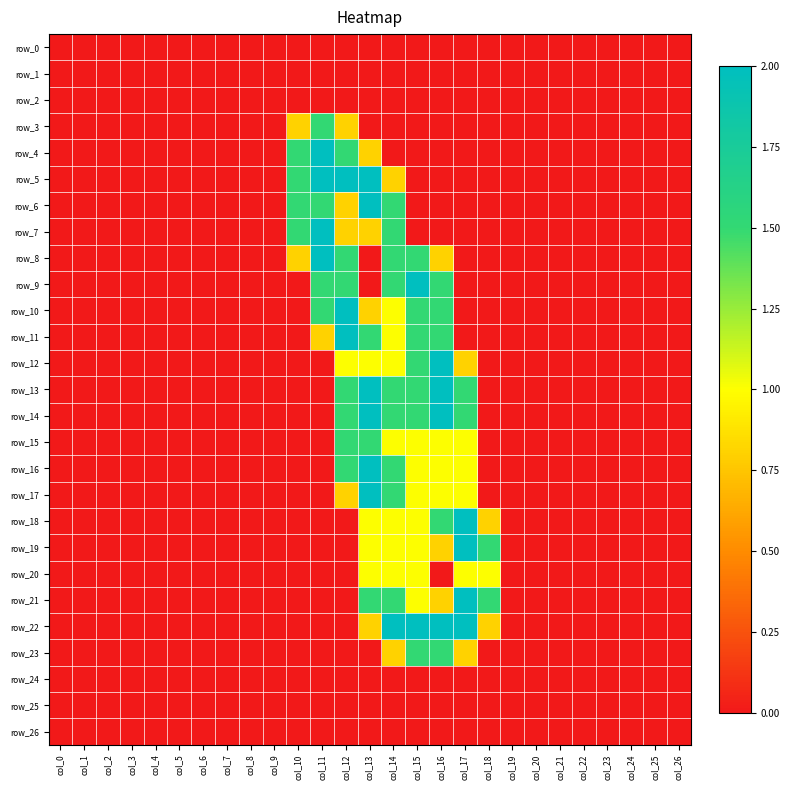

At which label is row_8 closest to 1?

col_10